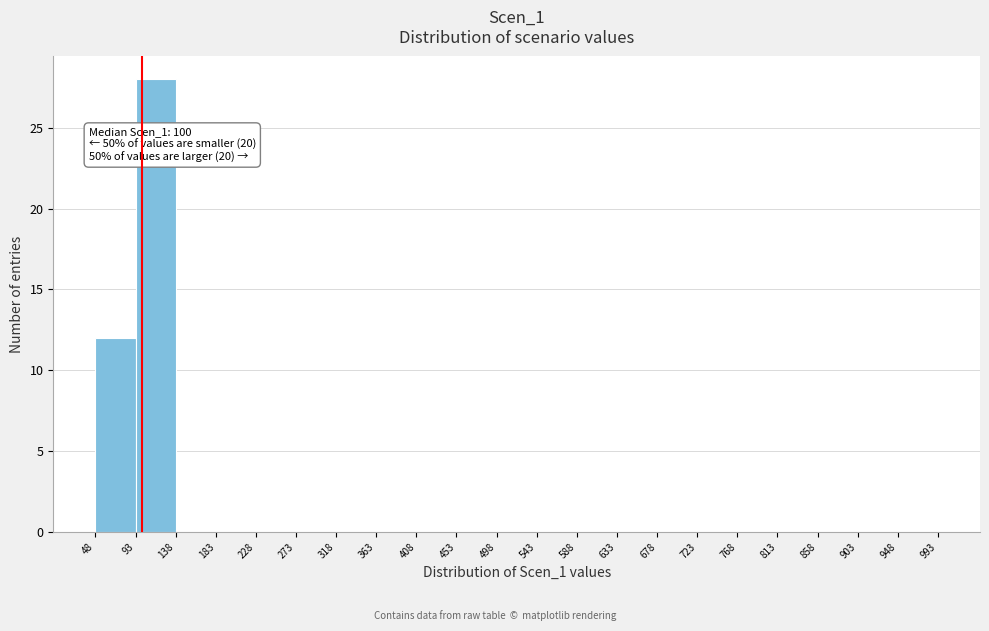

Which range on the x-axis has the tallest bar?

93 to 138